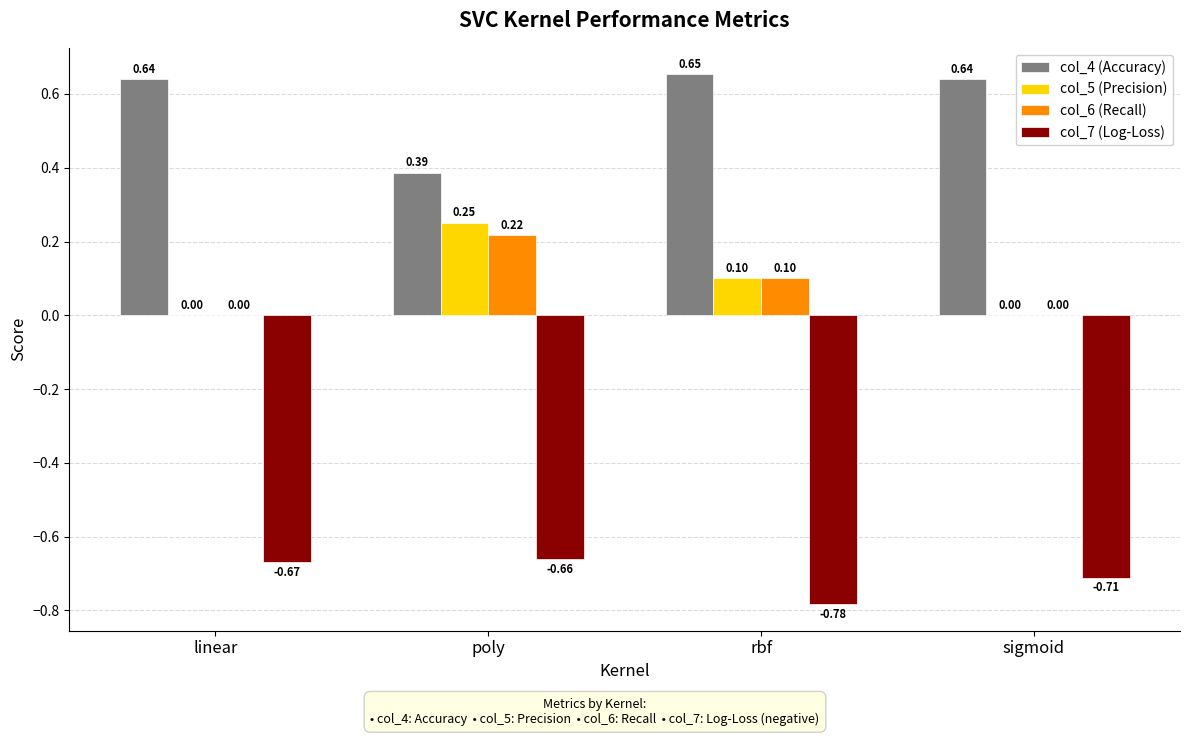

Count the number of data series in this chart.

4